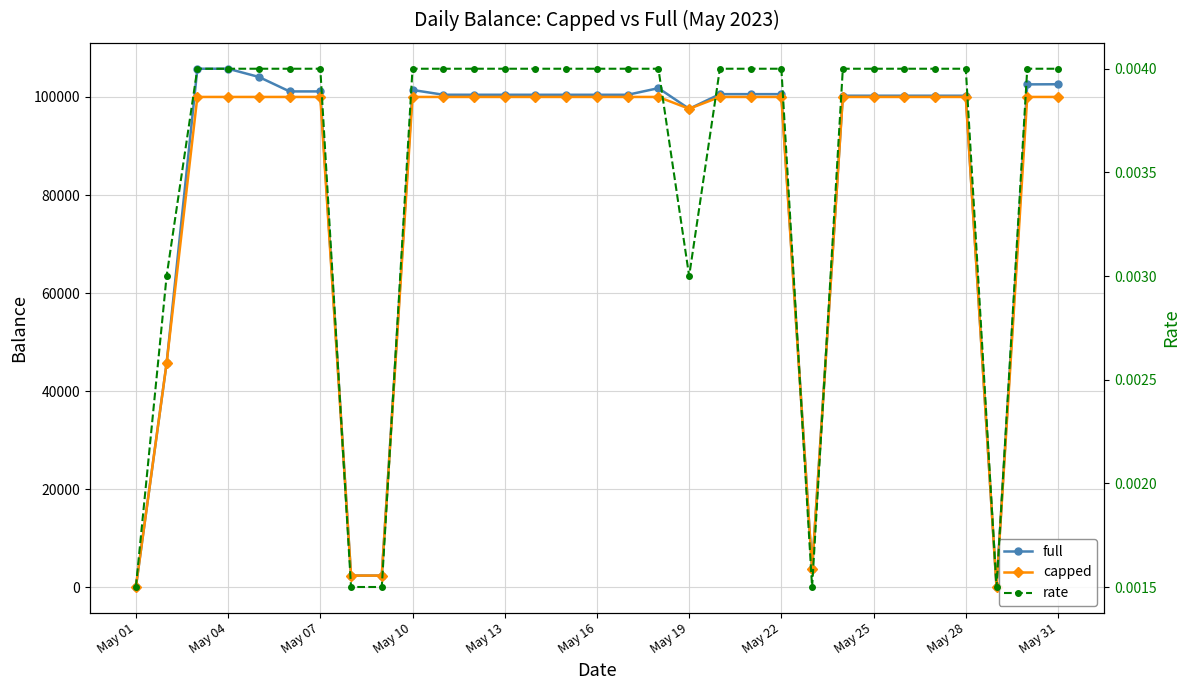

What is the sum of all capped values?

2552118.8